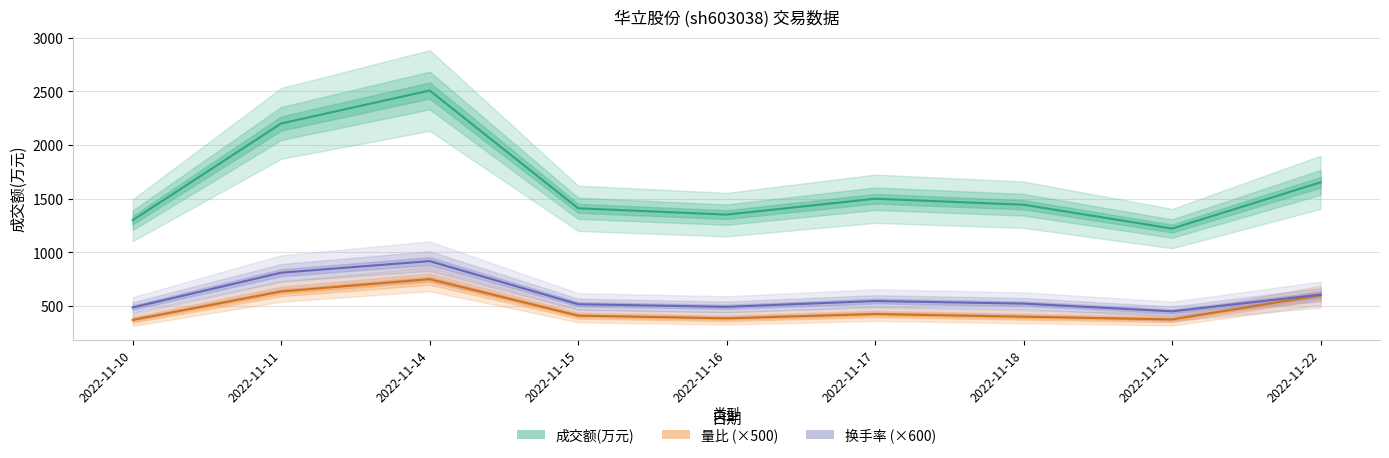

At which label does 量比 (×500) reach its minimum?

2022-11-10